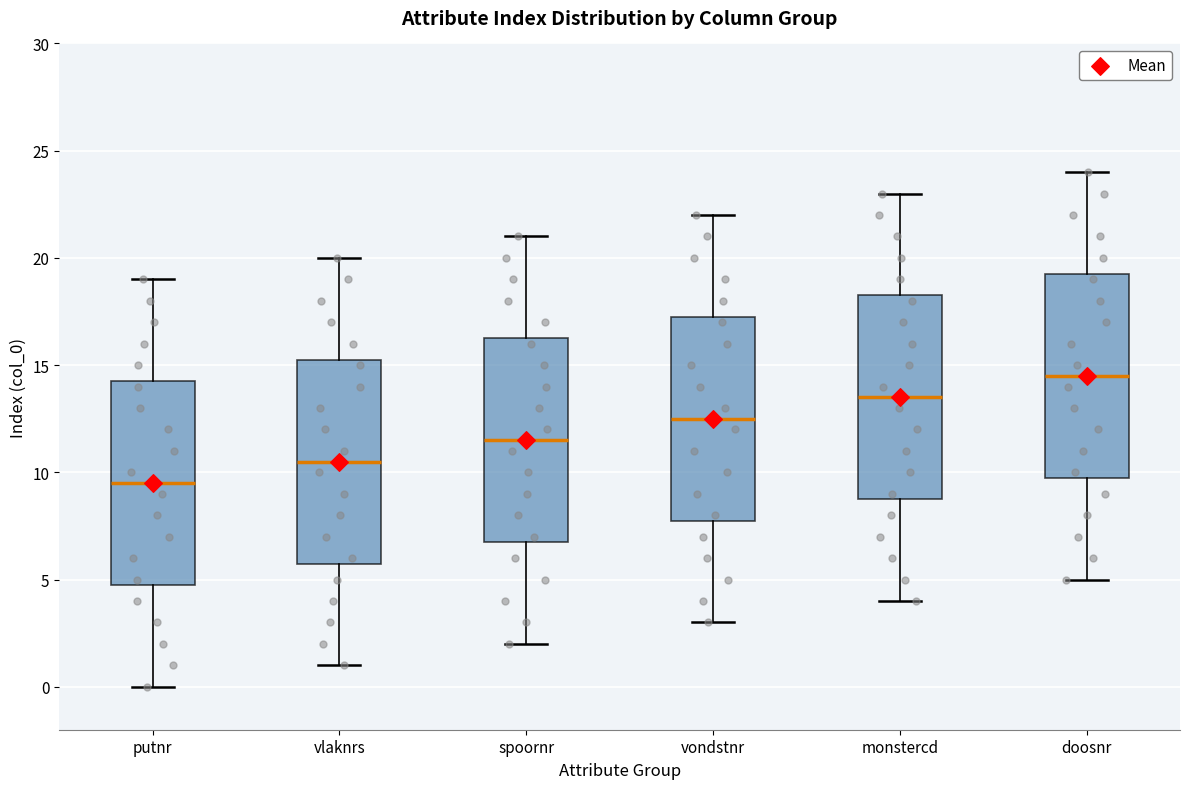

Reading left to right, read every box against the y-axis: the position of its median line, the range the box covers, and the ends of its whiskers. The values are not printed on the chart, so give them approximately, as read against the axis.

putnr: median 9.5, box 5.0 to 14.5, whiskers 0.0 to 19.0
vlaknrs: median 10.5, box 6.0 to 15.5, whiskers 1.0 to 20.0
spoornr: median 11.5, box 7.0 to 16.5, whiskers 2.0 to 21.0
vondstnr: median 12.5, box 8.0 to 17.5, whiskers 3.0 to 22.0
monstercd: median 13.5, box 9.0 to 18.5, whiskers 4.0 to 23.0
doosnr: median 14.5, box 10.0 to 19.5, whiskers 5.0 to 24.0